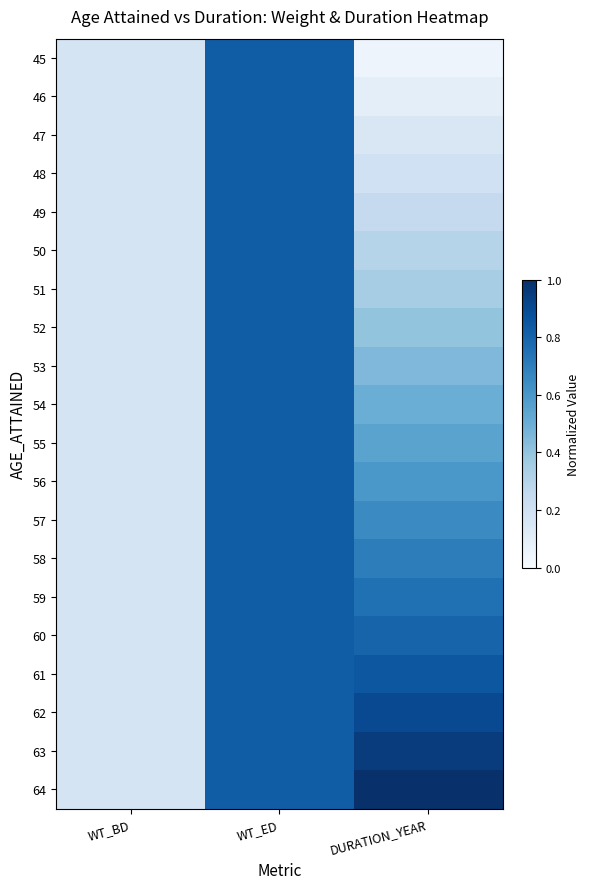

Which series changed the most between WT_BD and WT_ED?

45